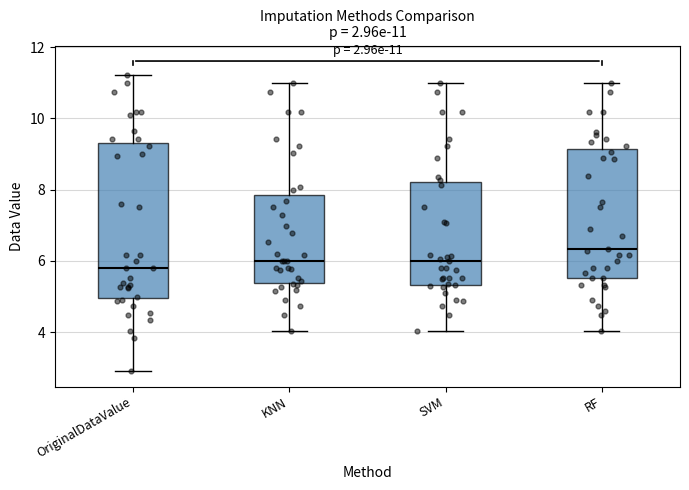

Which box's median line is the lowest?

OriginalDataValue